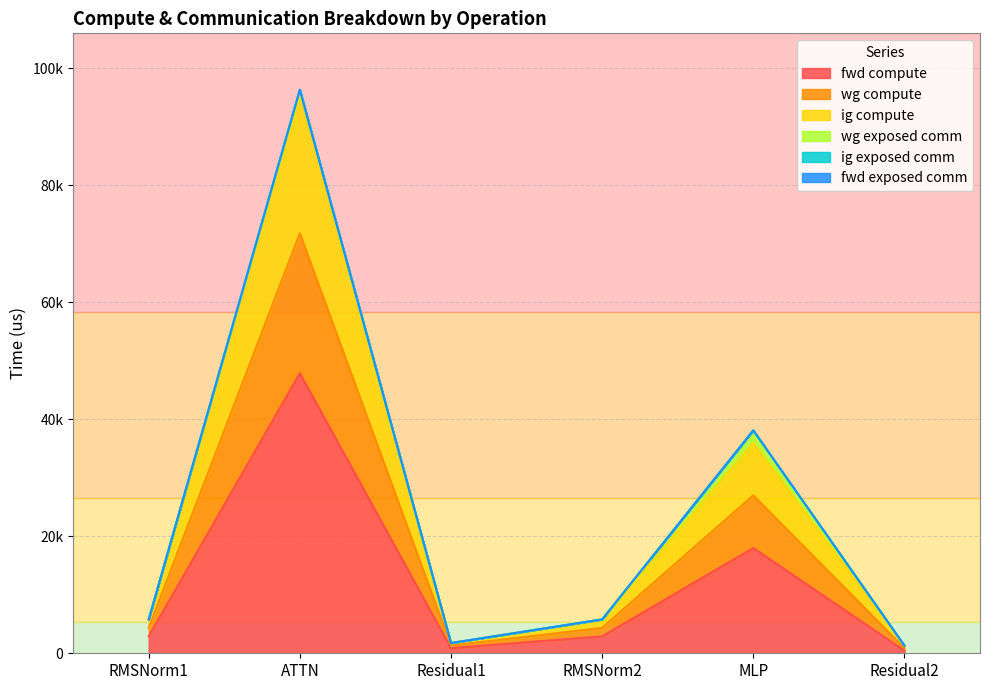

What is the minimum value shown in the chart?

437.7